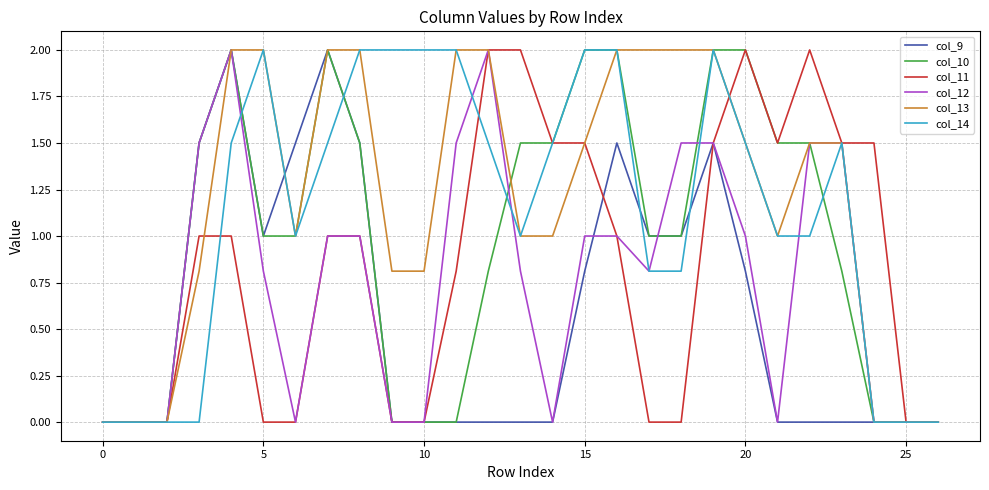

What is the greatest value displayed?

2.0